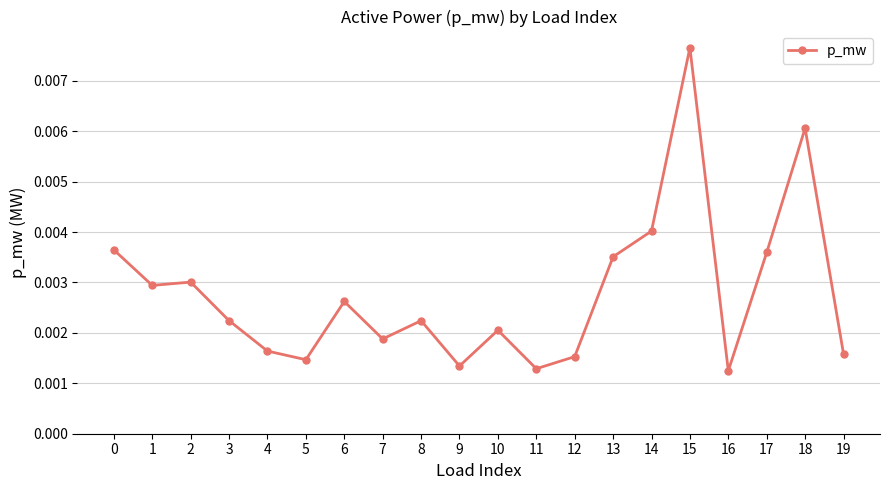

At which category does the chart reach its peak across all series?

15